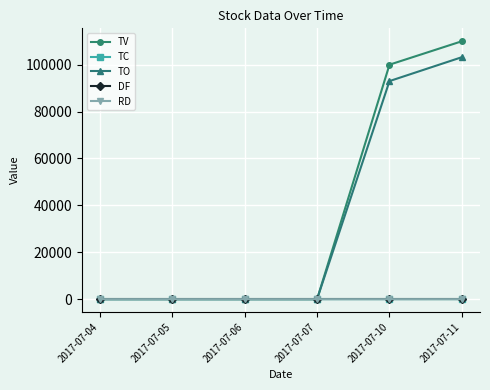

Which series changed the most between 2017-07-06 and 2017-07-10?

TV